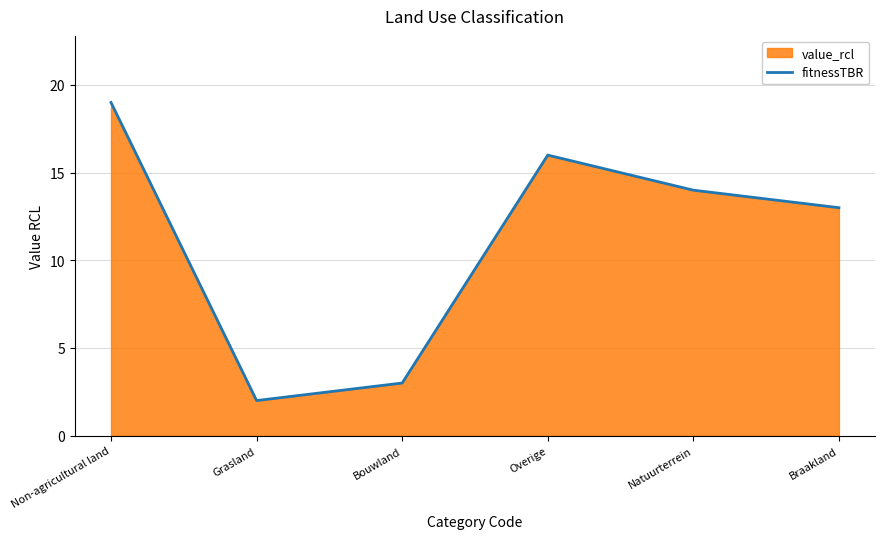

Where is the first local maximum?

Overige